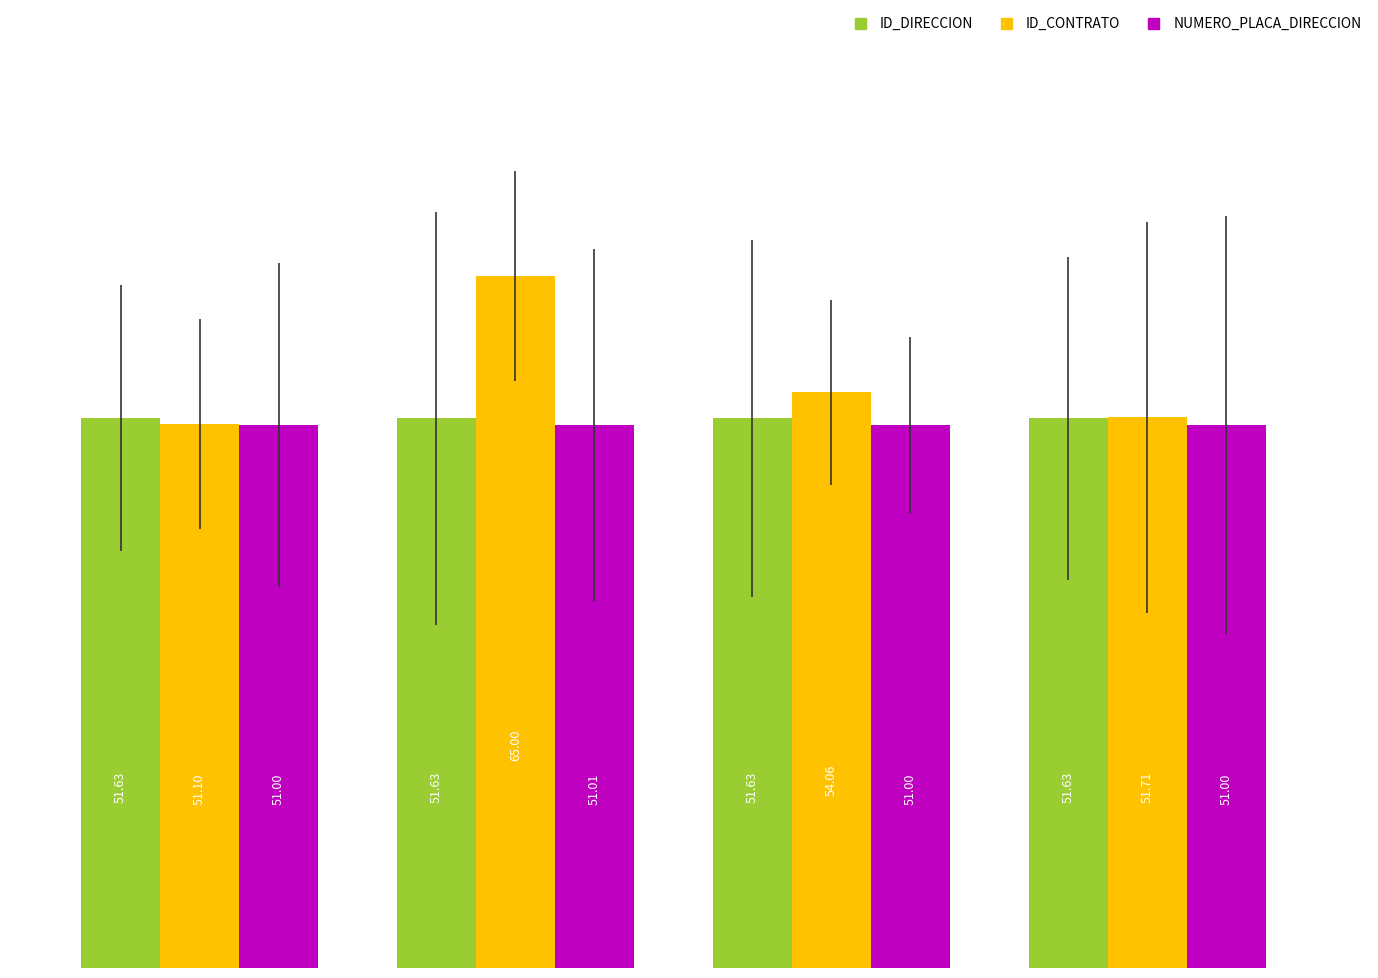

Which series has the largest range (max minus min)?

ID_CONTRATO